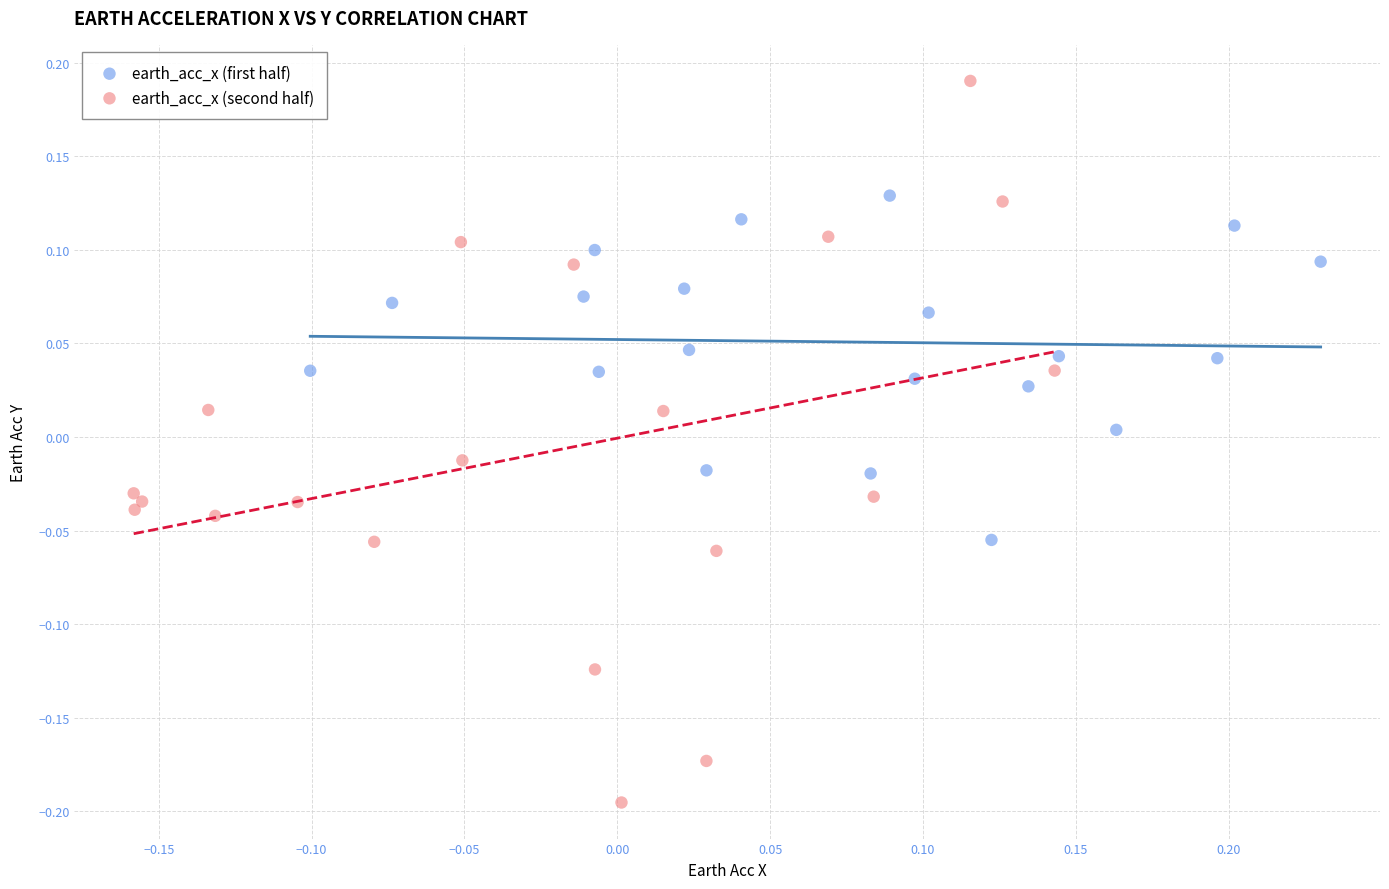

Which series reaches the maximum Y coordinate?

earth_acc_x (second half)